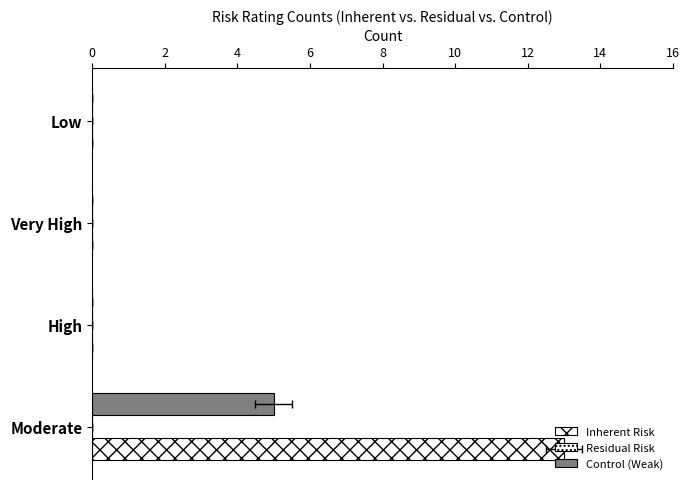

Which series has the widest spread of values?

Inherent Risk